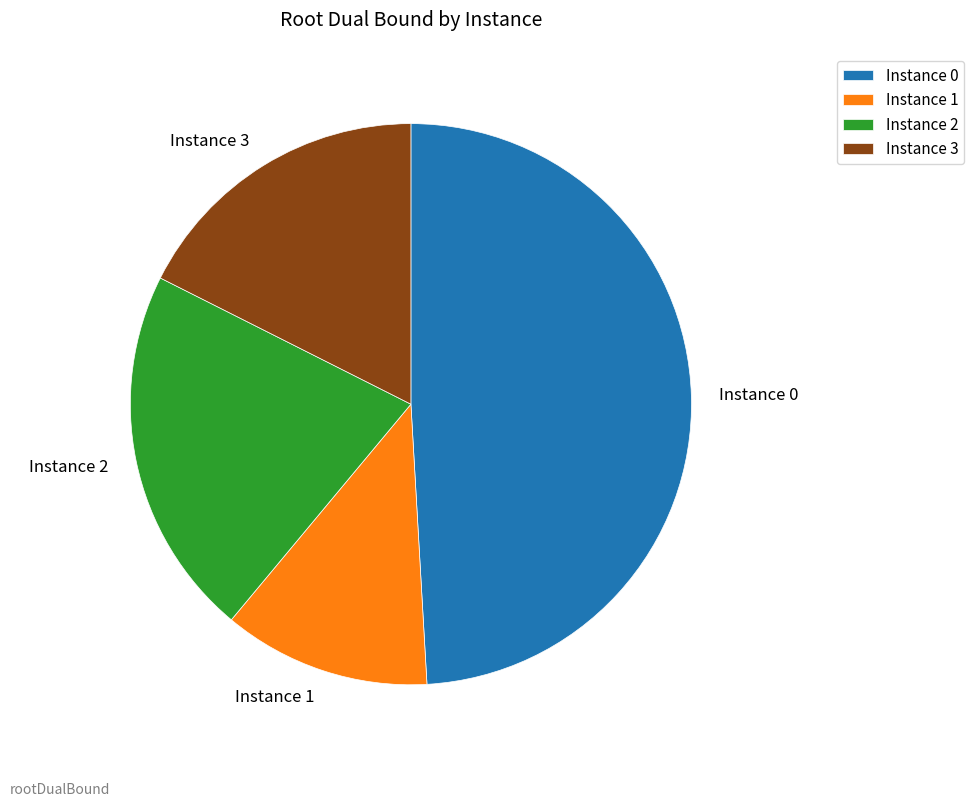

Is Instance 3 the majority of the pie?

No